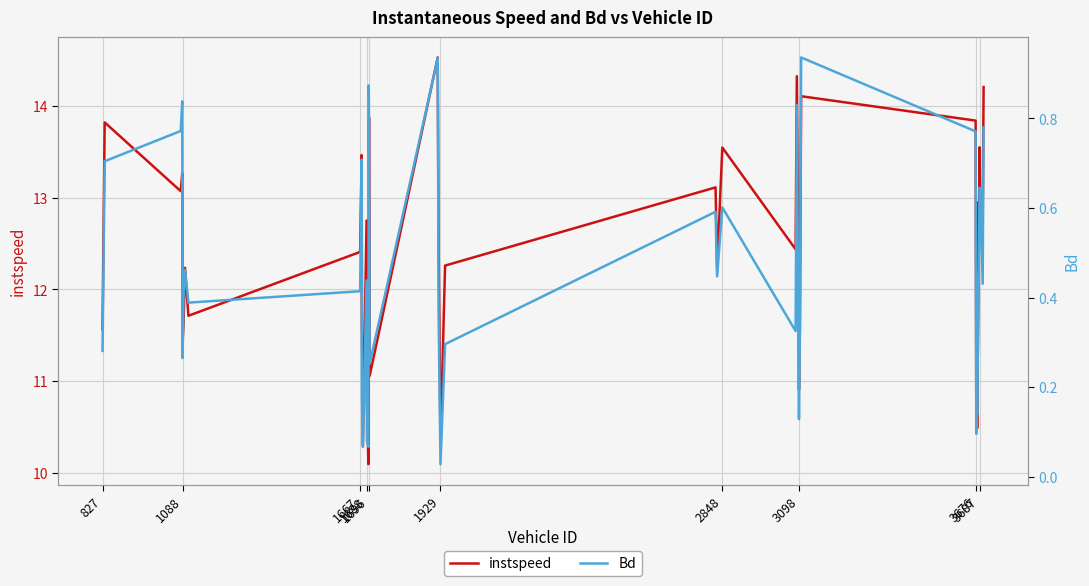

Is the value of Bd at 34 greater than the value of instspeed at 23?

No